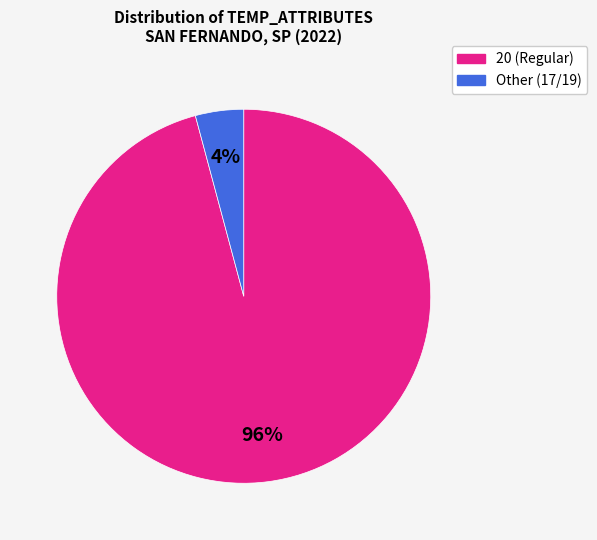

To the nearest percent, what is the average slice percentage?

50%